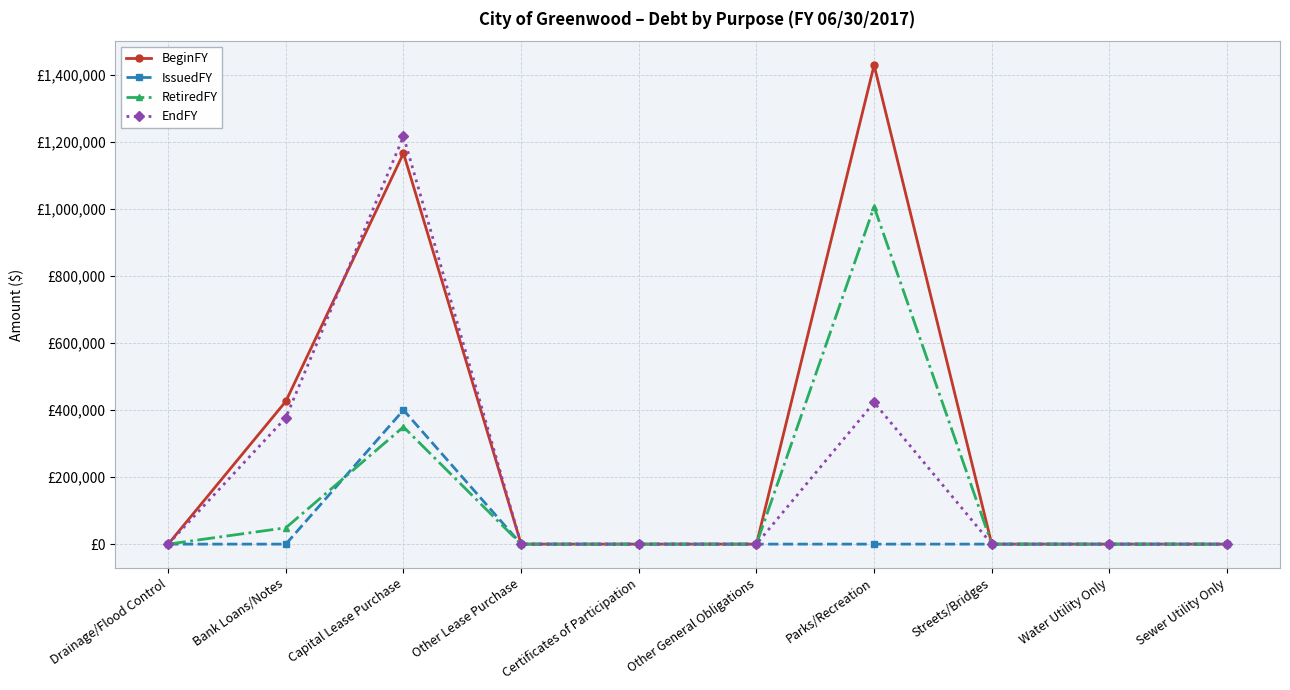

Does the chart display data point markers on the line(s)?

Yes